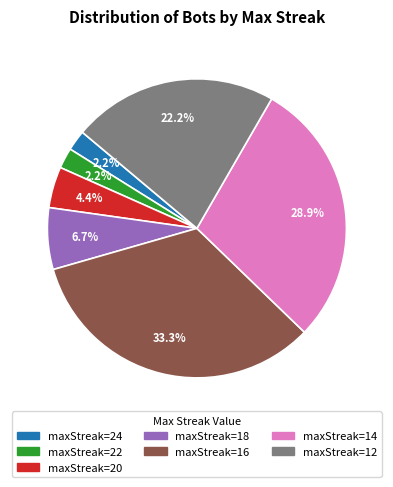

Count the number of slices in the pie.

7